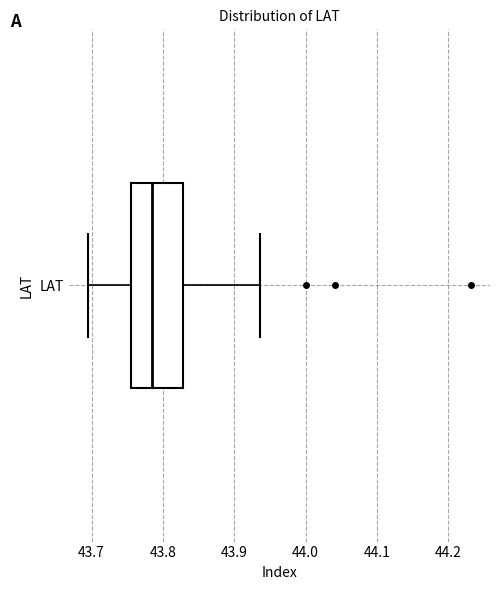

Where is the right edge of the box for LAT on the x-axis? The values are not printed on the chart, so give them approximately, as read against the axis.

43.83